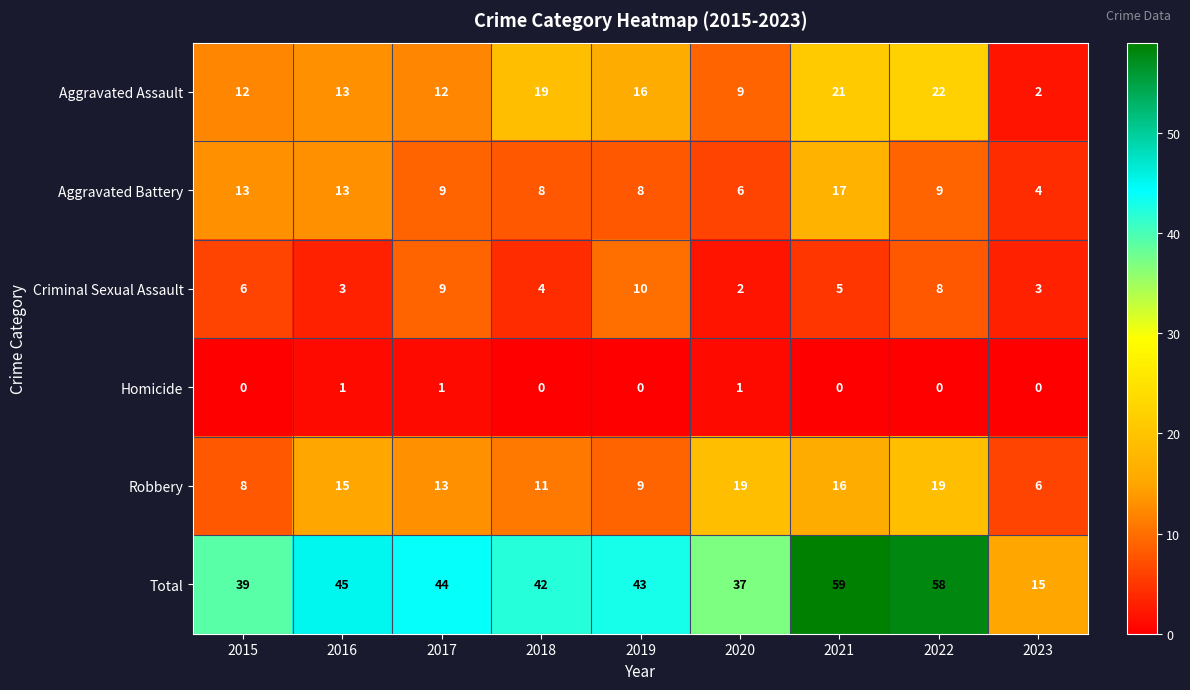

What is the sum of all Total values?

382